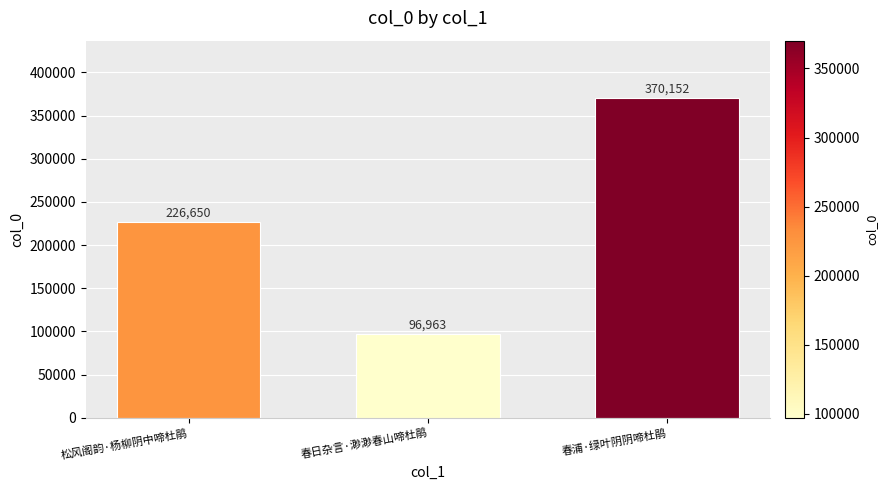

Rank the categories by value from lowest to highest.

春日杂言·渺渺春山啼杜鹃, 松风阁韵·杨柳阴中啼杜鹃, 春浦·绿叶阴阴啼杜鹃